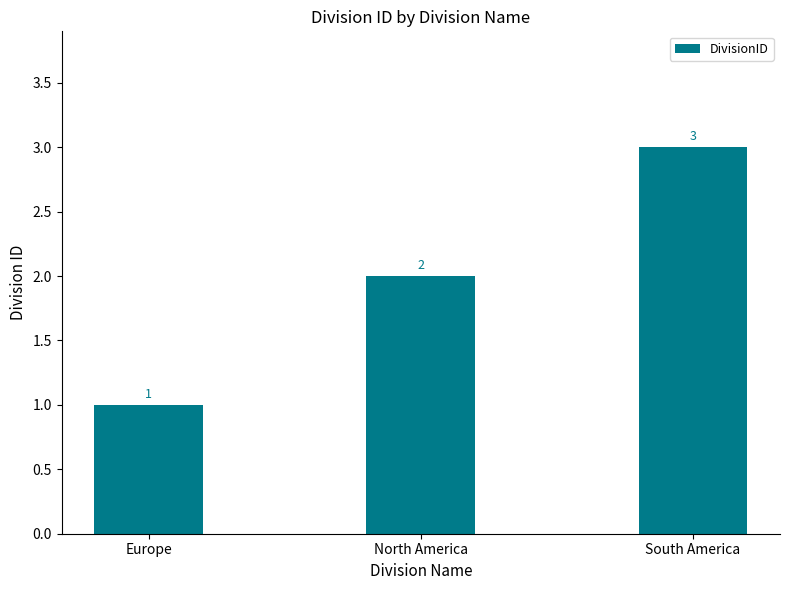

The chart shows a value of 2 at Europe. True or false?

False